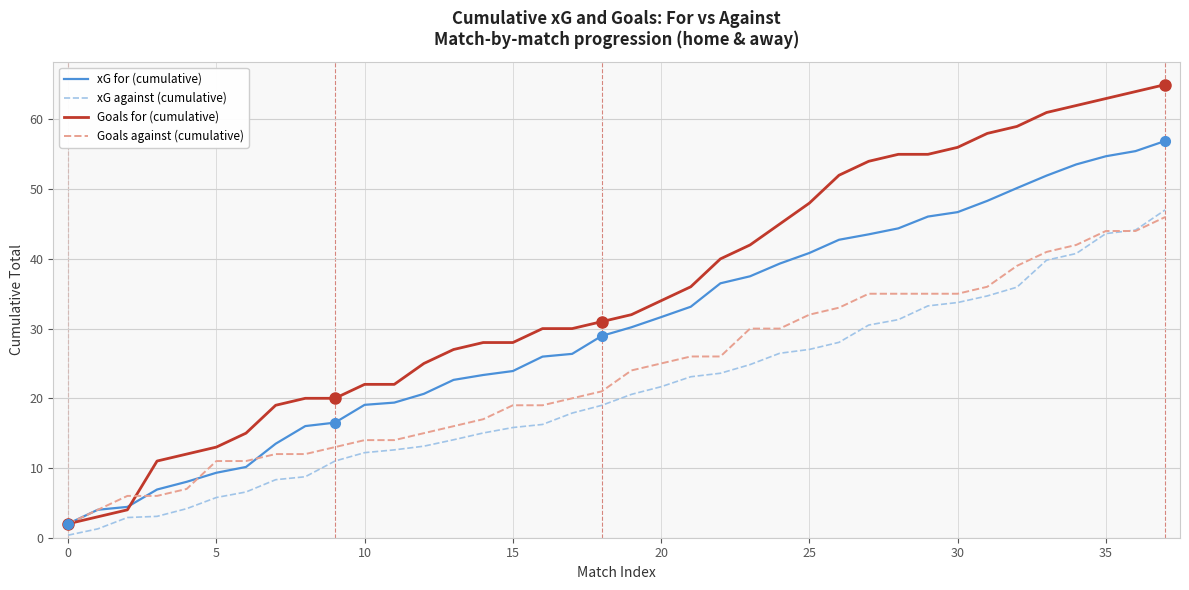

List the series in order of their overall mean, highest first.

Goals for (cumulative), xG for (cumulative), Goals against (cumulative), xG against (cumulative)